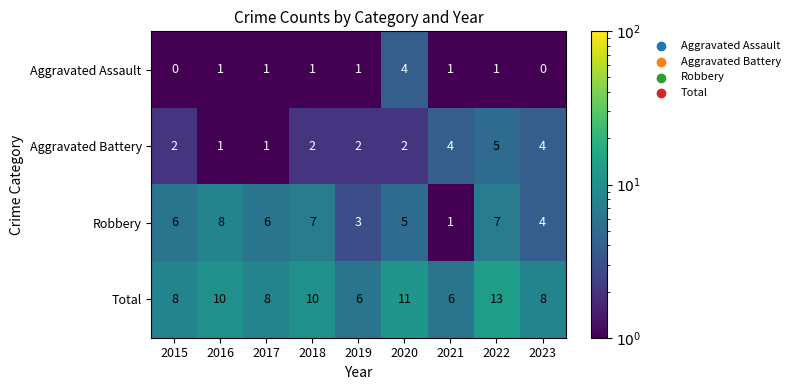

List the series in order of their overall mean, lowest first.

Aggravated Assault, Aggravated Battery, Robbery, Total